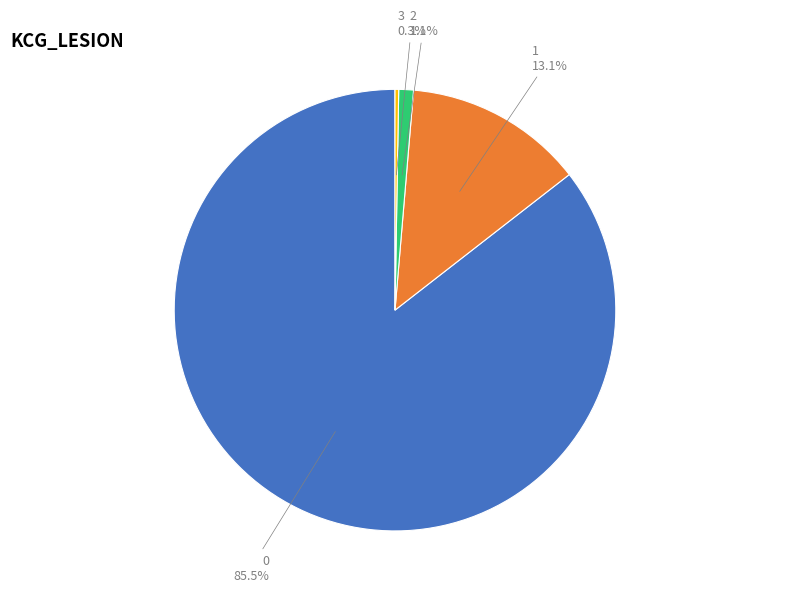

Is there a majority slice in this chart?

Yes